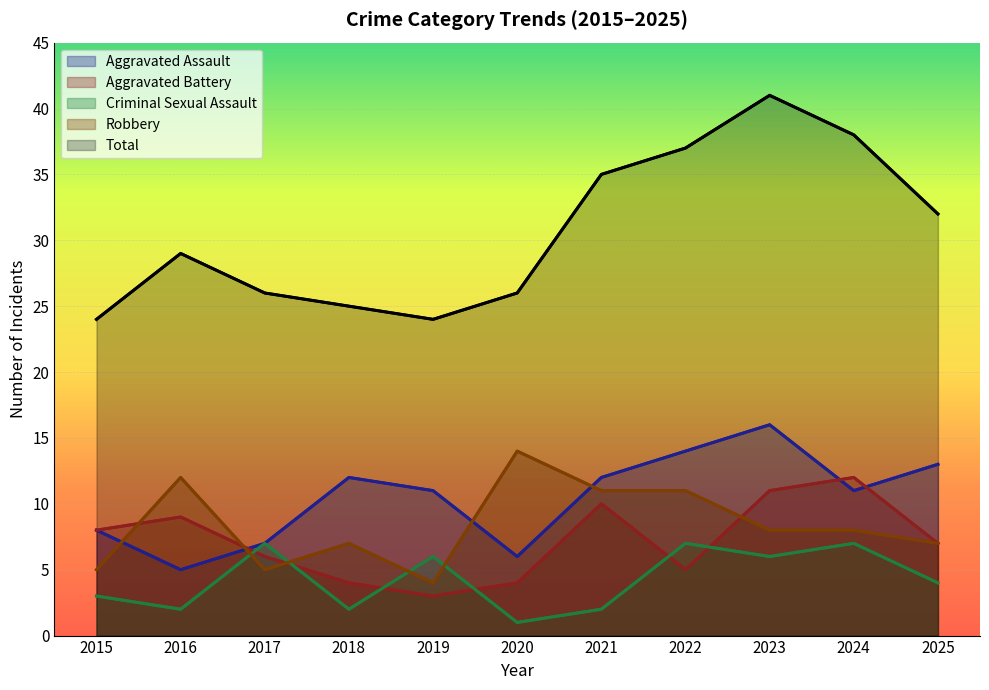

Where do Aggravated Assault and Aggravated Battery first cross each other?

2016 and 2017